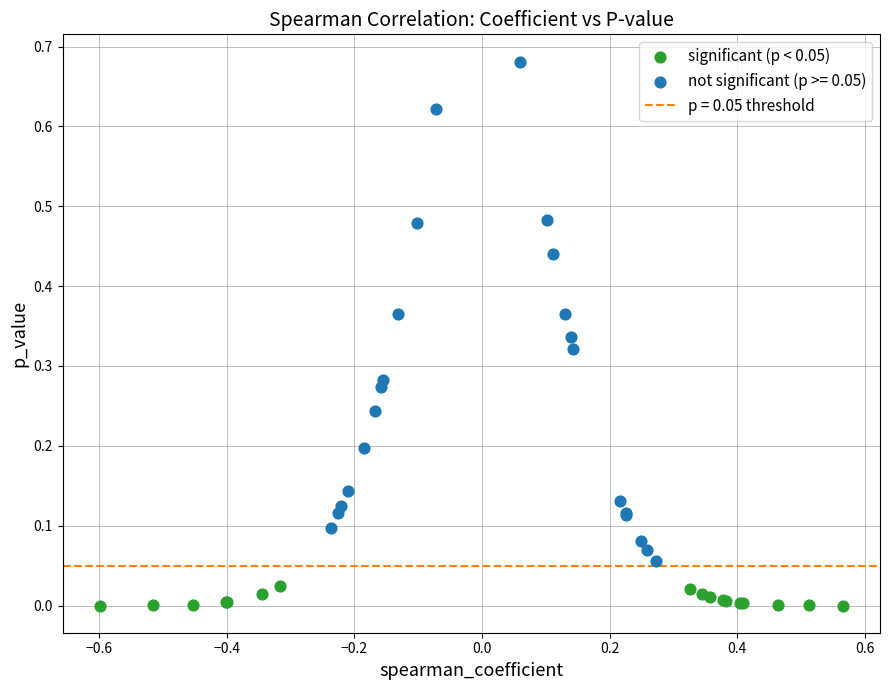

Which series contains the highest Y value?

not significant (p >= 0.05)